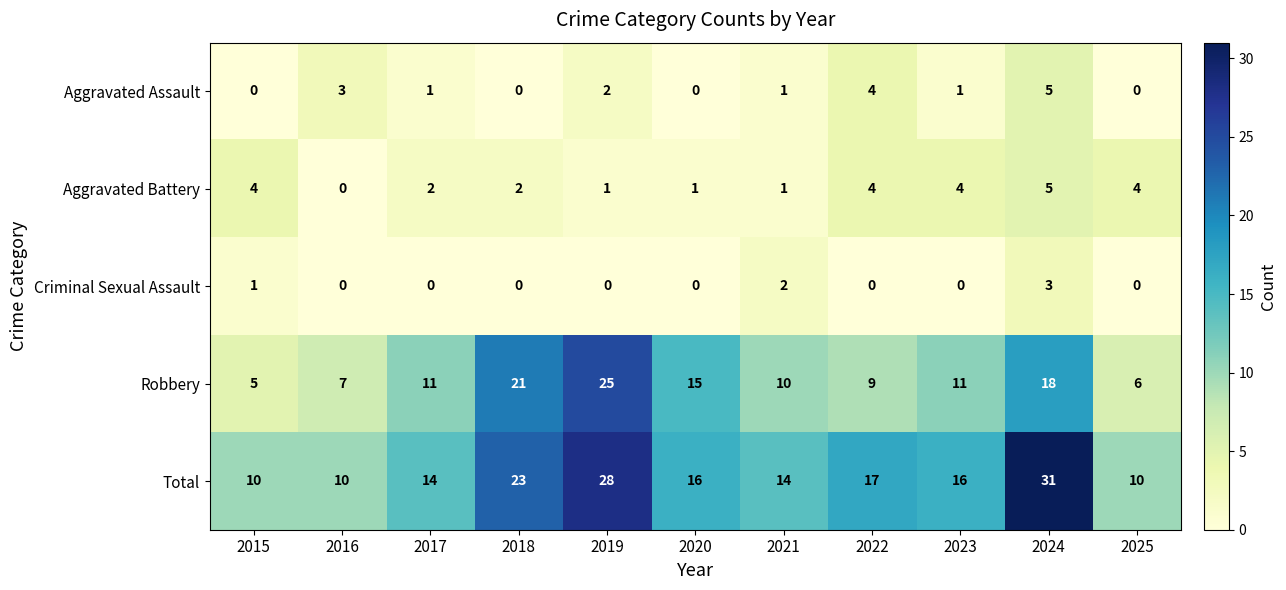

Which series changed the most between 2015 and 2019?

Robbery